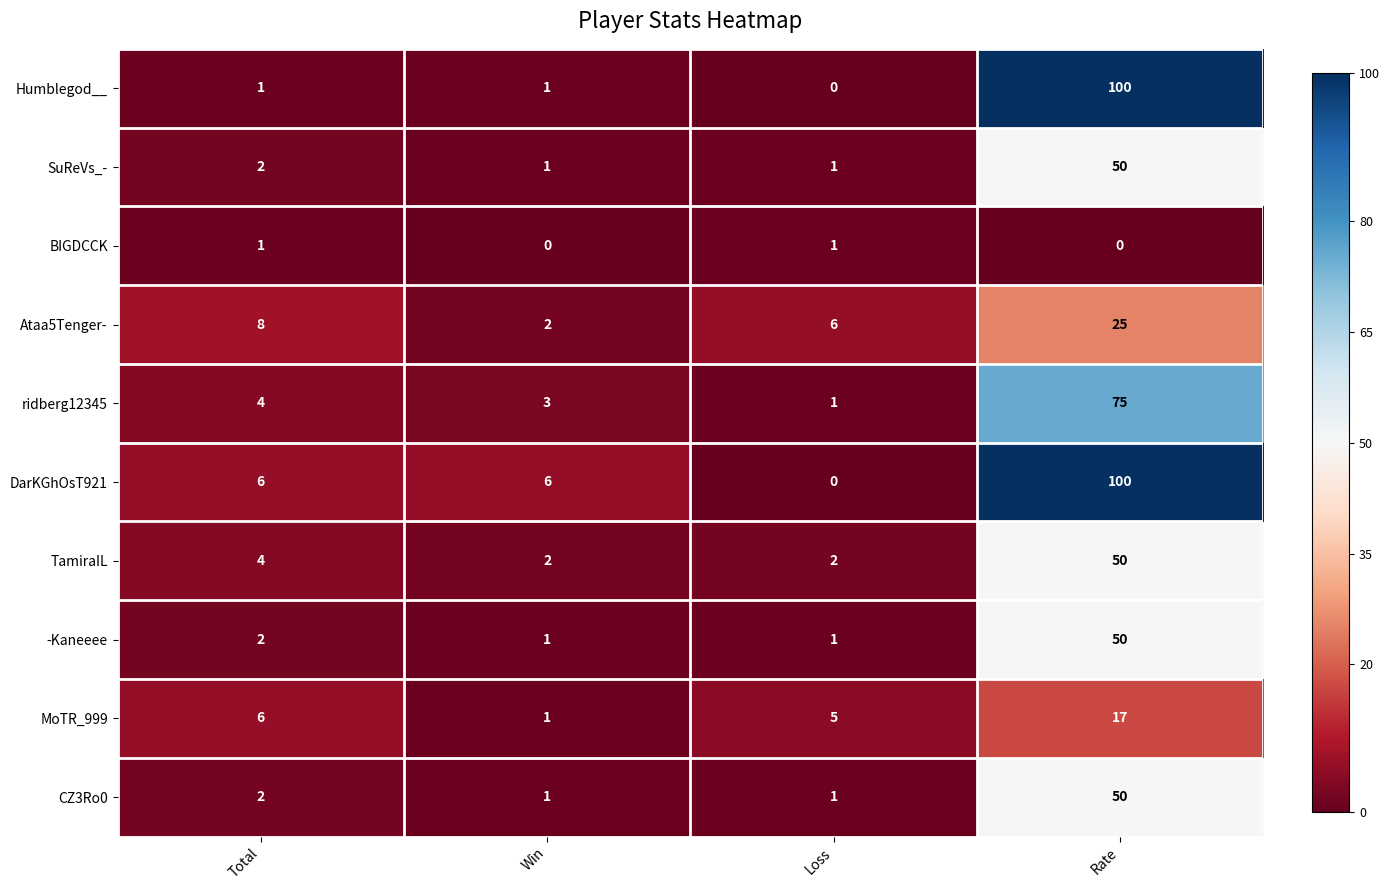

Where is Ataa5Tenger- nearest to the value 13?

Total